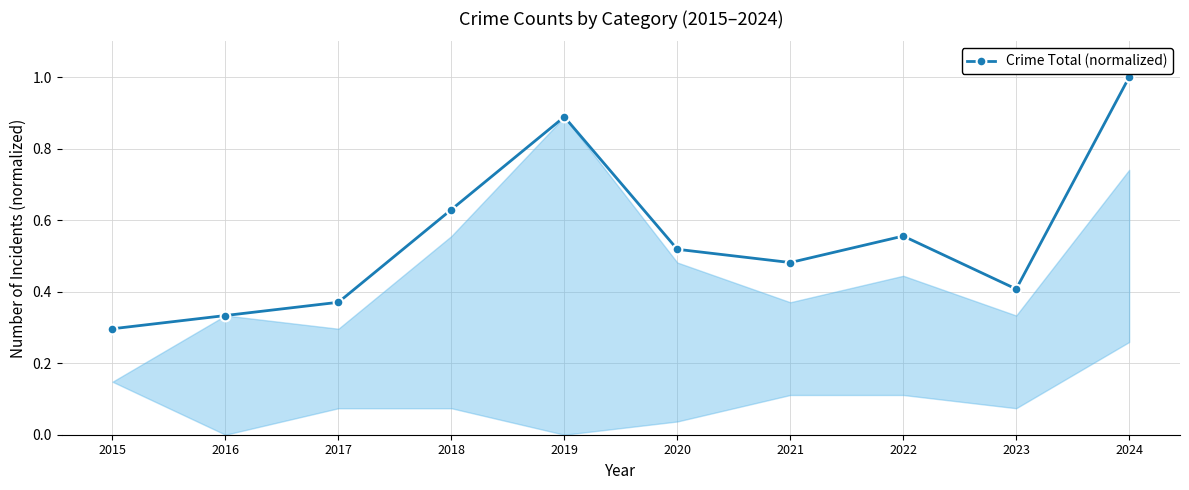

What is the value of the 10th point from the left?

1.0